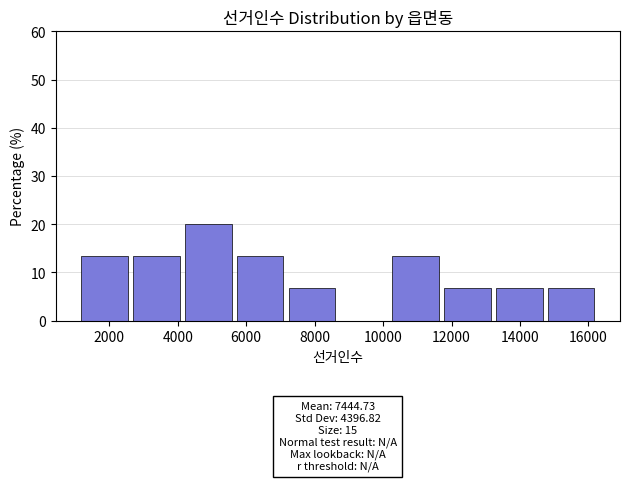

Which range on the x-axis has the tallest bar?

4200 to 5800